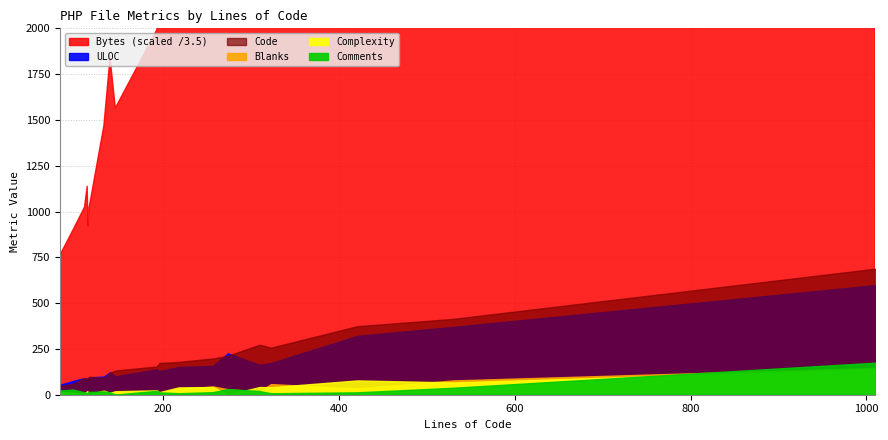

Rank the series at sensors.inc.php from highest to lowest value.

Bytes, Code, ULOC, Comments, Blanks, Complexity